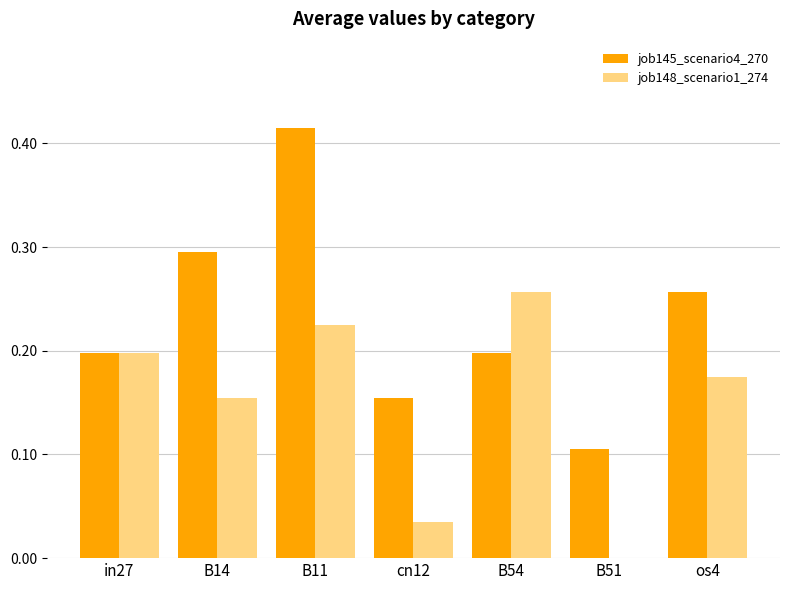

At which category is the sum across all series the highest?

B11